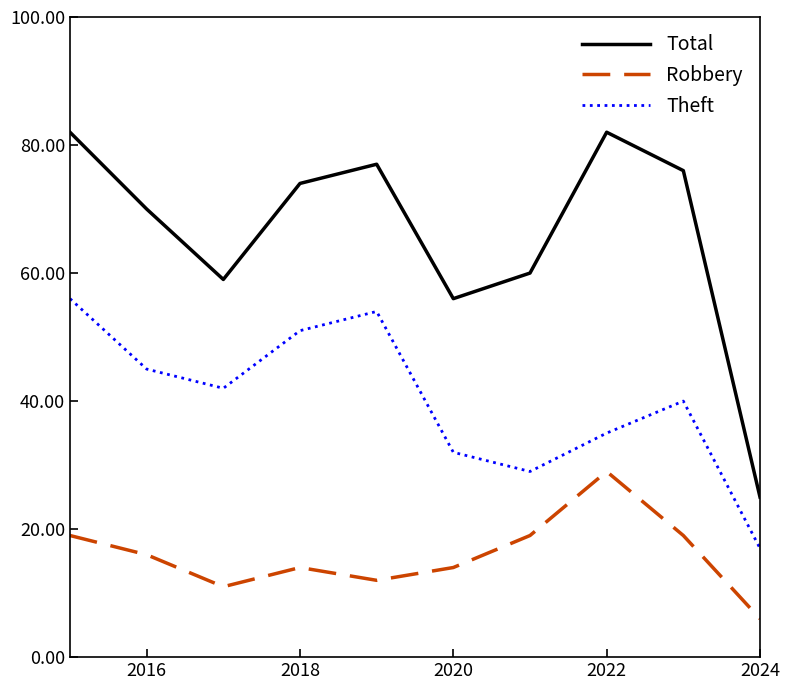

Which series has the largest range (max minus min)?

Total